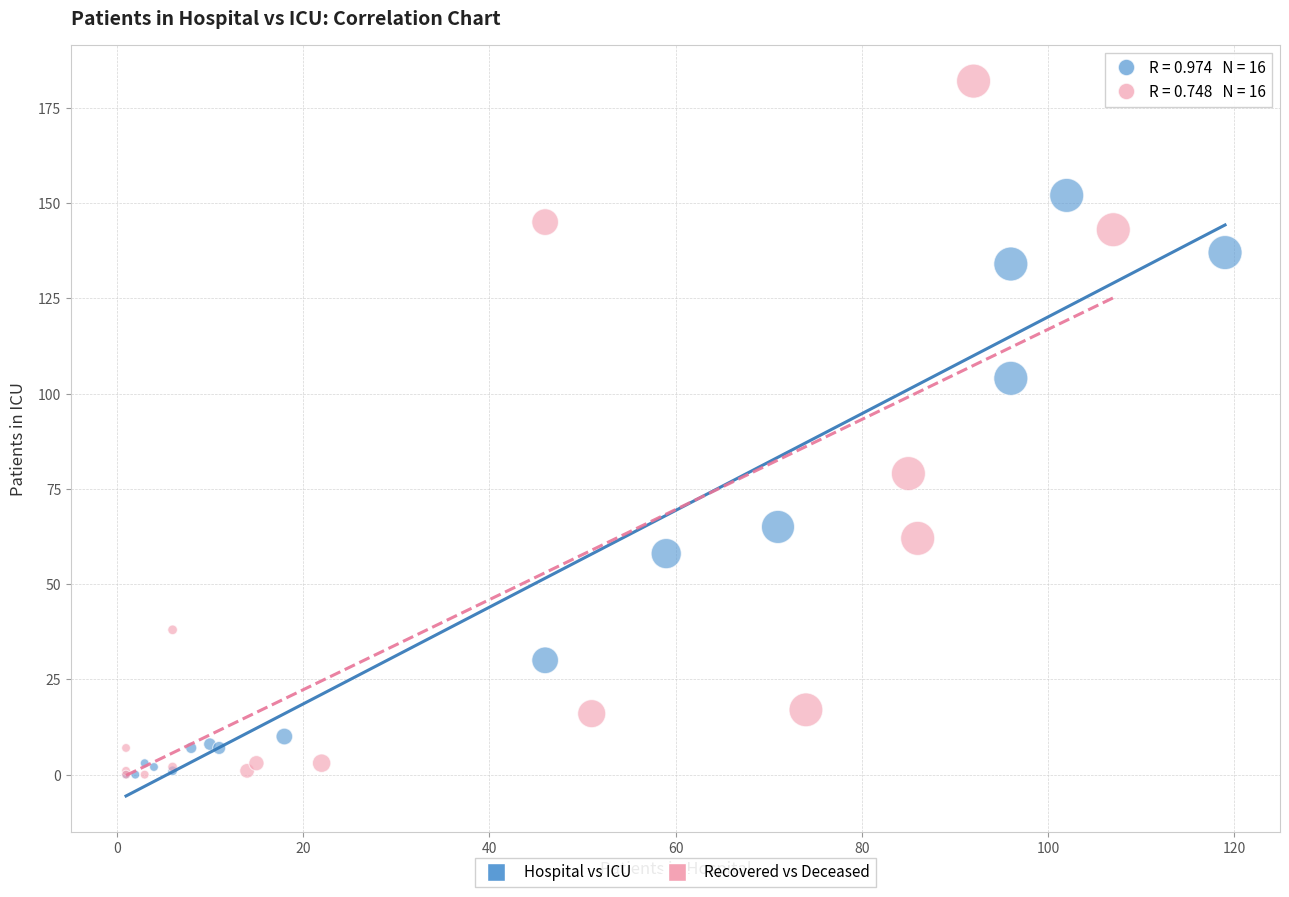

Which series reaches the maximum Y coordinate?

Recovered vs Deceased